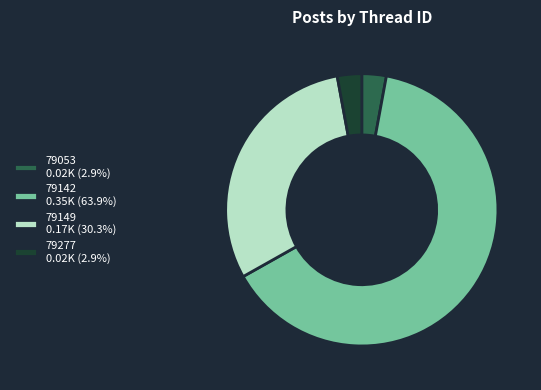

Between 79277 and 79149, which is larger?

79149